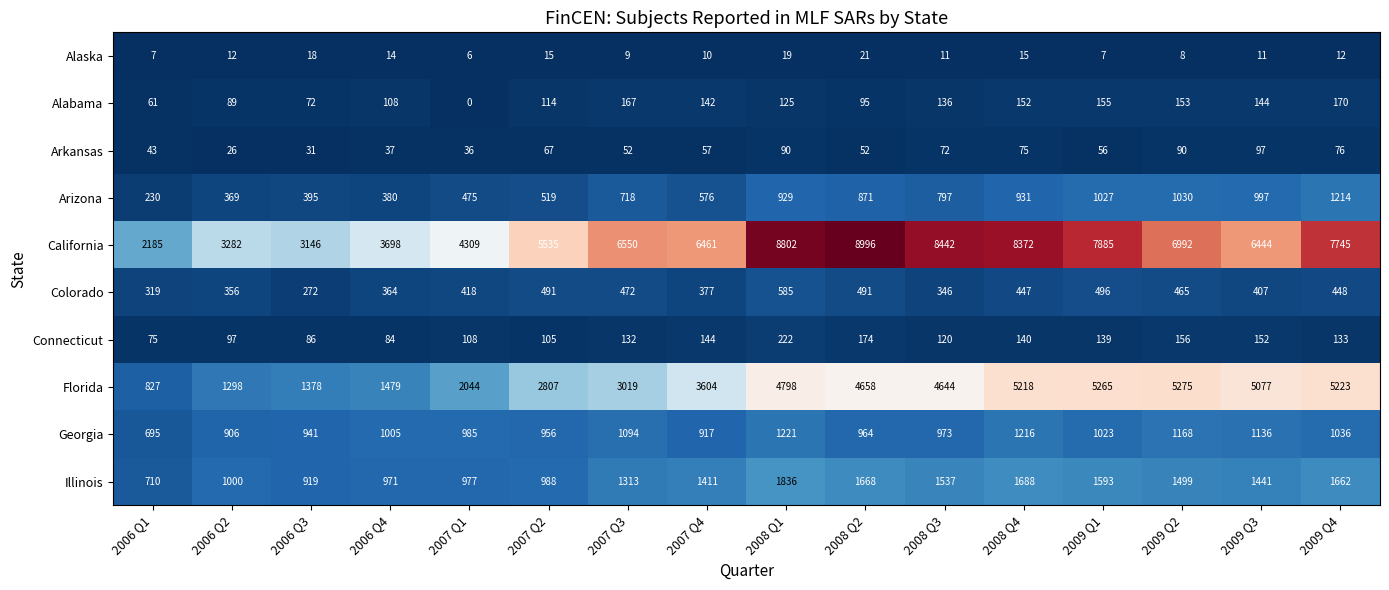

The value of Alaska at 2009 Q3 is 20. True or false?

False